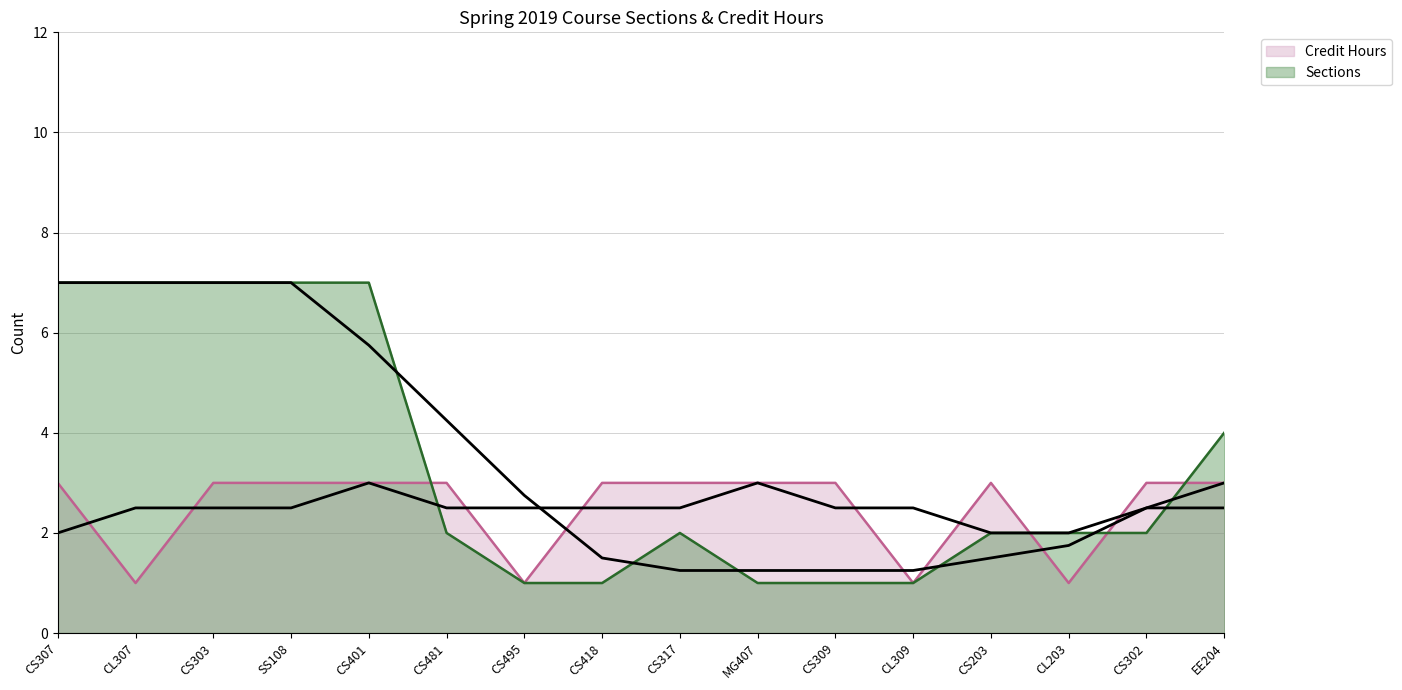

What is the value of the Credit Hours (line) point at the 1st from the left?

3.0